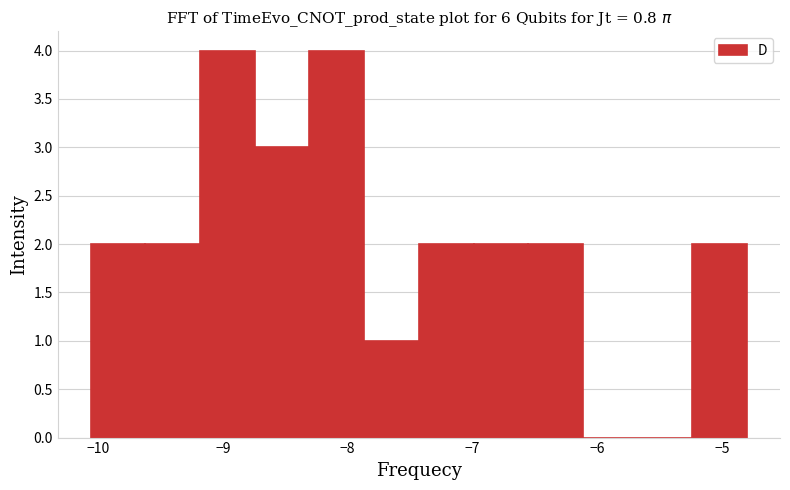

Reading left to right, transcribe this chart: for each bar, give the range it covers on the x-axis and its height. Neither the bar edges nor the heights are printed on the chart, so give them approximately, as read against the axes.

-10.1 to -9.6: 2
-9.6 to -9.2: 2
-9.2 to -8.7: 4
-8.7 to -8.3: 3
-8.3 to -7.9: 4
-7.9 to -7.4: 1
-7.4 to -7.0: 2
-7.0 to -6.6: 2
-6.6 to -6.1: 2
-6.1 to -5.7: 0
-5.7 to -5.2: 0
-5.2 to -4.8: 2